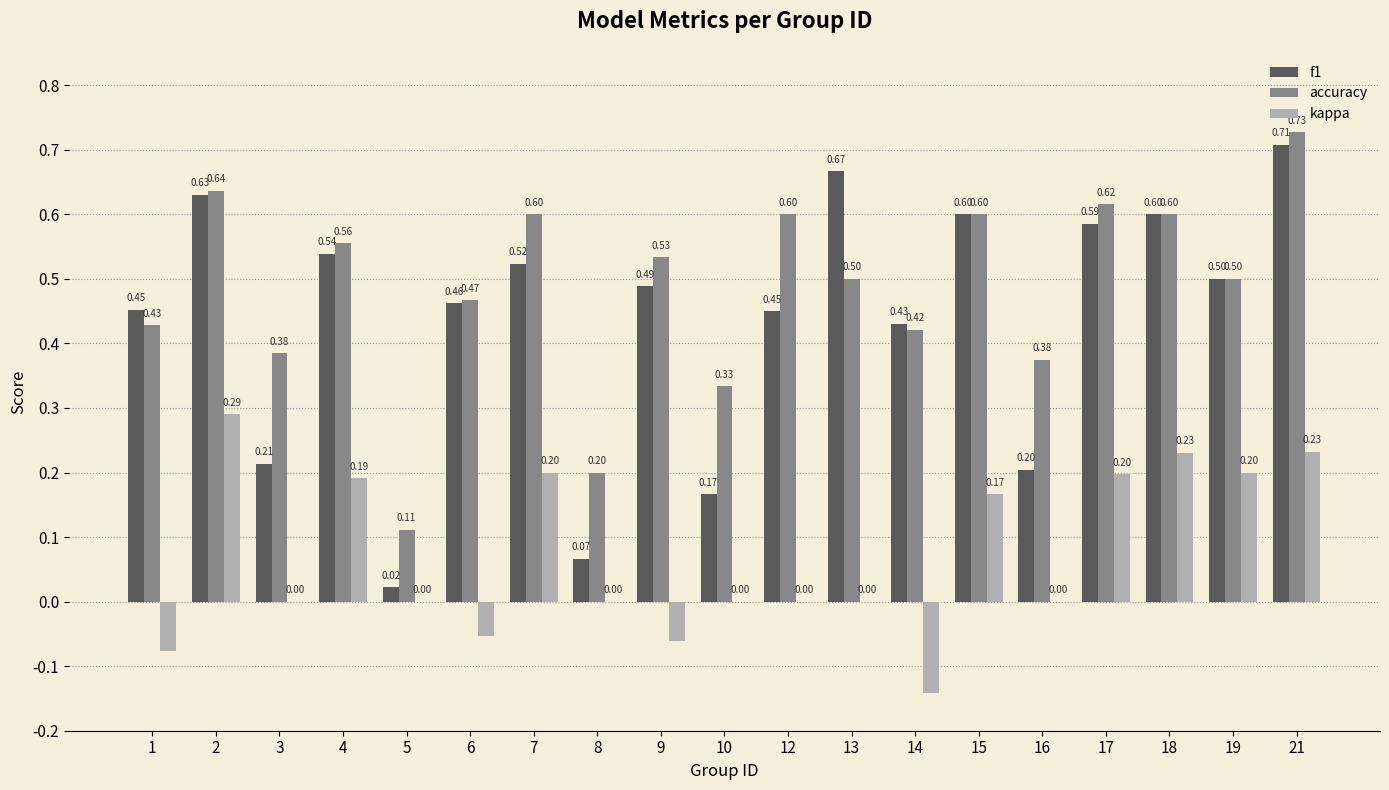

At which category is the sum across all series the highest?

21